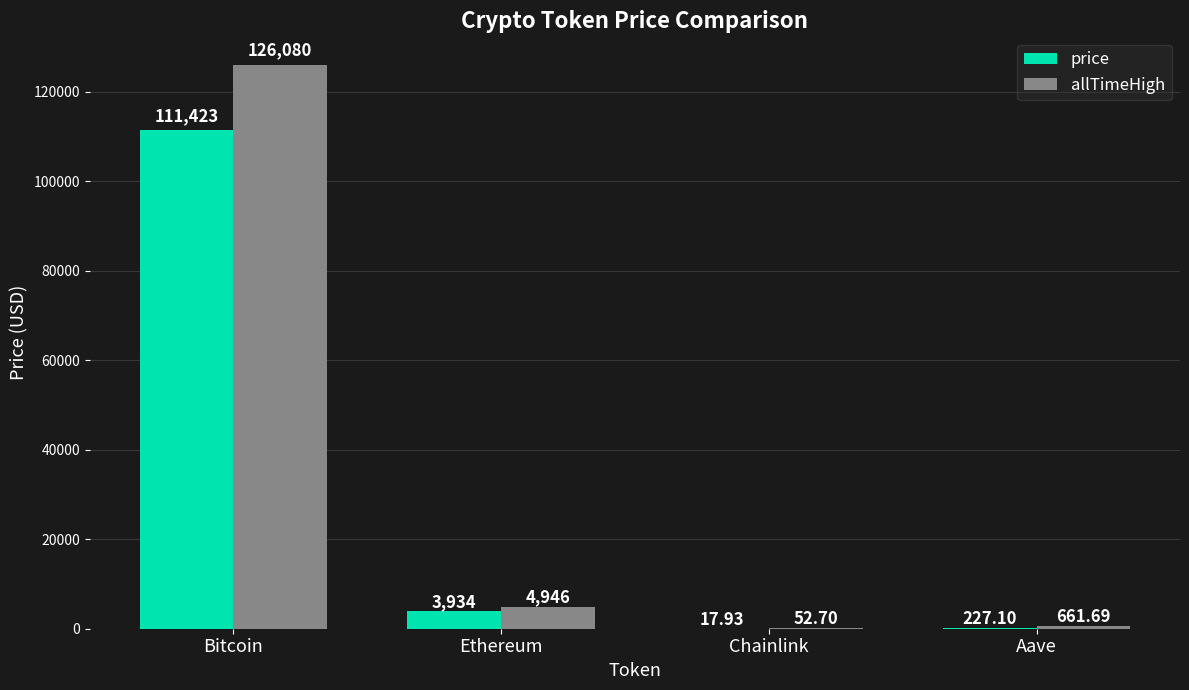

What are all the series names shown in the legend?

price, allTimeHigh